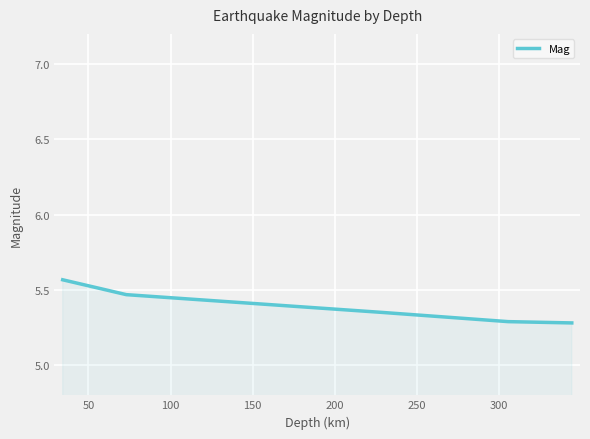

True or false: the data has more than 1 interior local peaks.

False